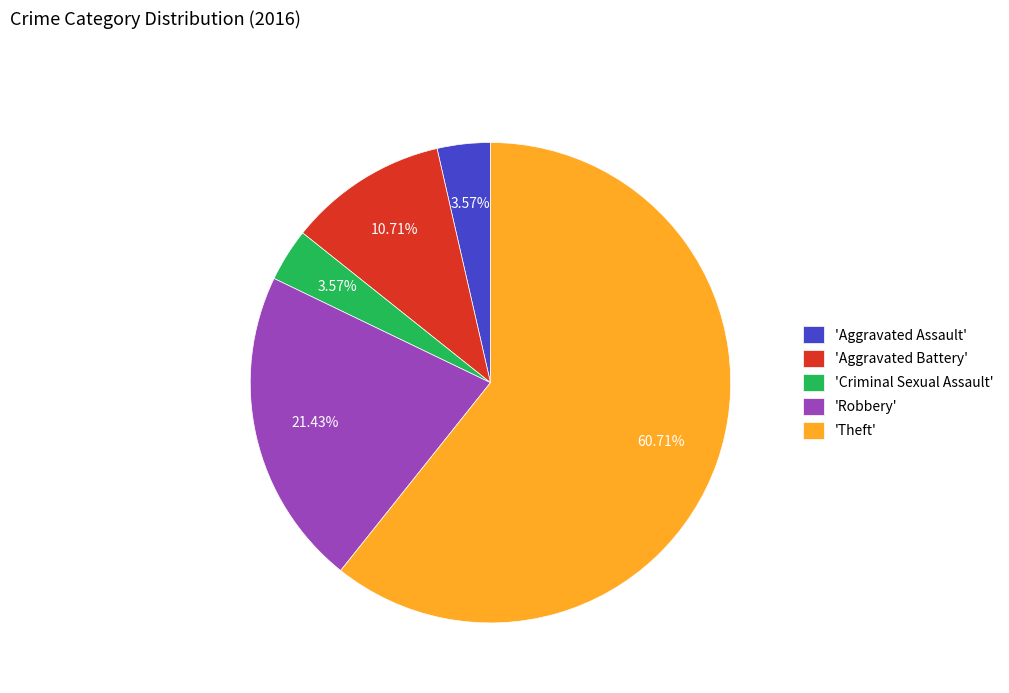

Which has a higher value, 'Robbery' or 'Aggravated Assault'?

'Robbery'